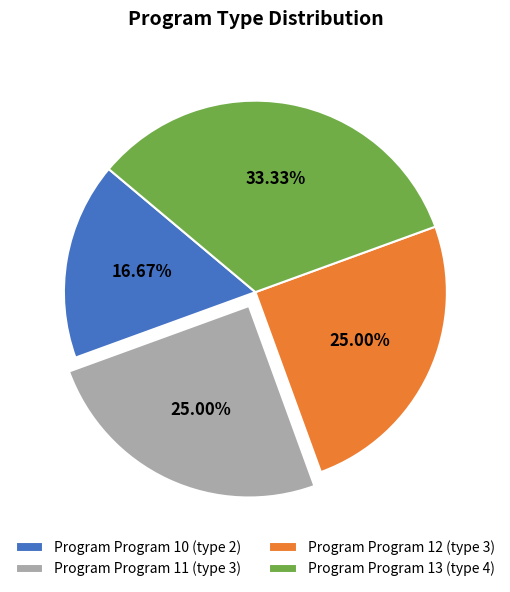

Does any single category account for the majority?

No